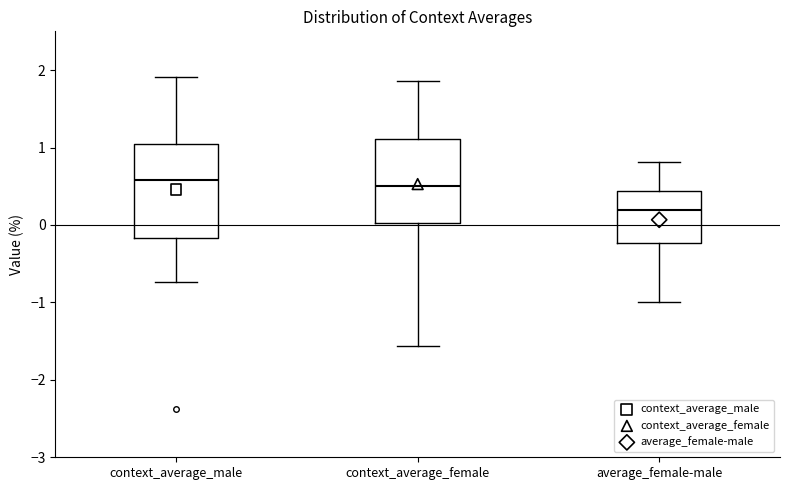

Reading left to right, read every box against the y-axis: the position of its median line, the range the box covers, and the ends of its whiskers. The values are not printed on the chart, so give them approximately, as read against the axis.

context_average_male: median 0.6, box -0.2 to 1.0, whiskers -0.7 to 1.9
context_average_female: median 0.5, box 0.0 to 1.1, whiskers -1.6 to 1.9
average_female-male: median 0.2, box -0.2 to 0.4, whiskers -1.0 to 0.8